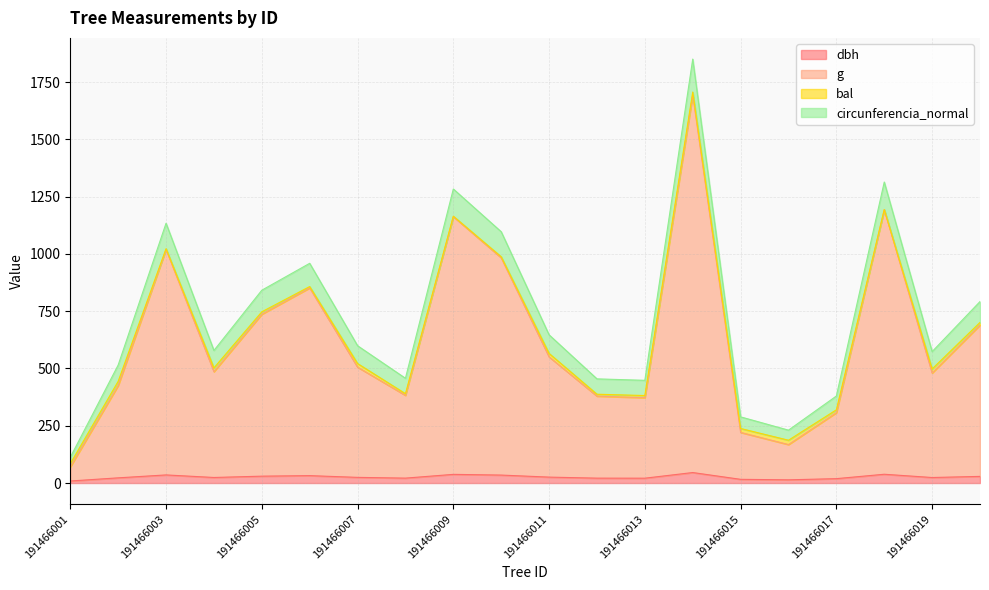

Does the chart display data point markers on the line(s)?

No